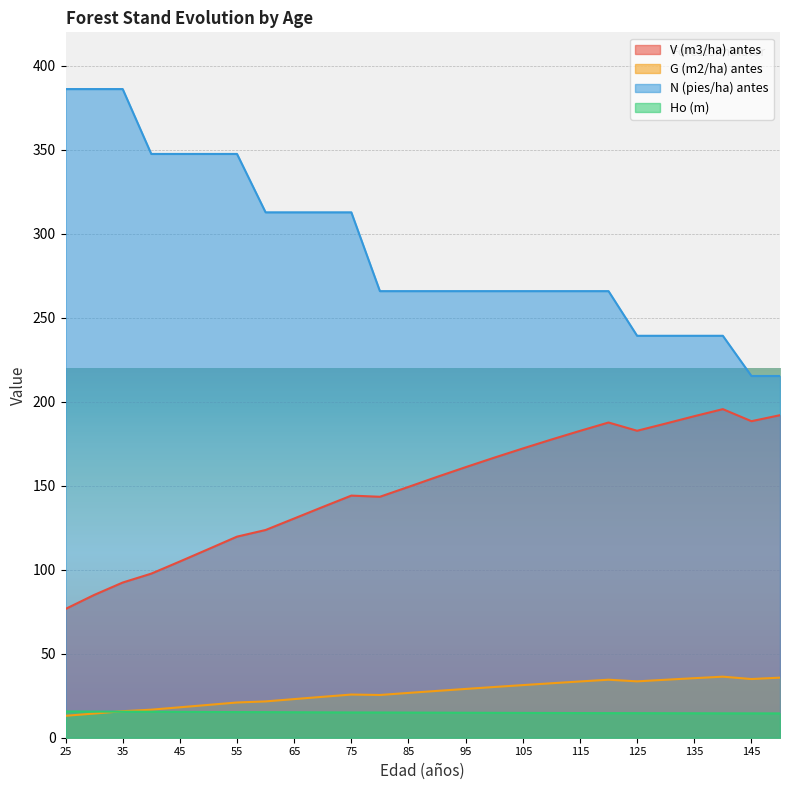

What is the difference between the maximum and minimum values in the N (pies/ha) antes series?

170.8